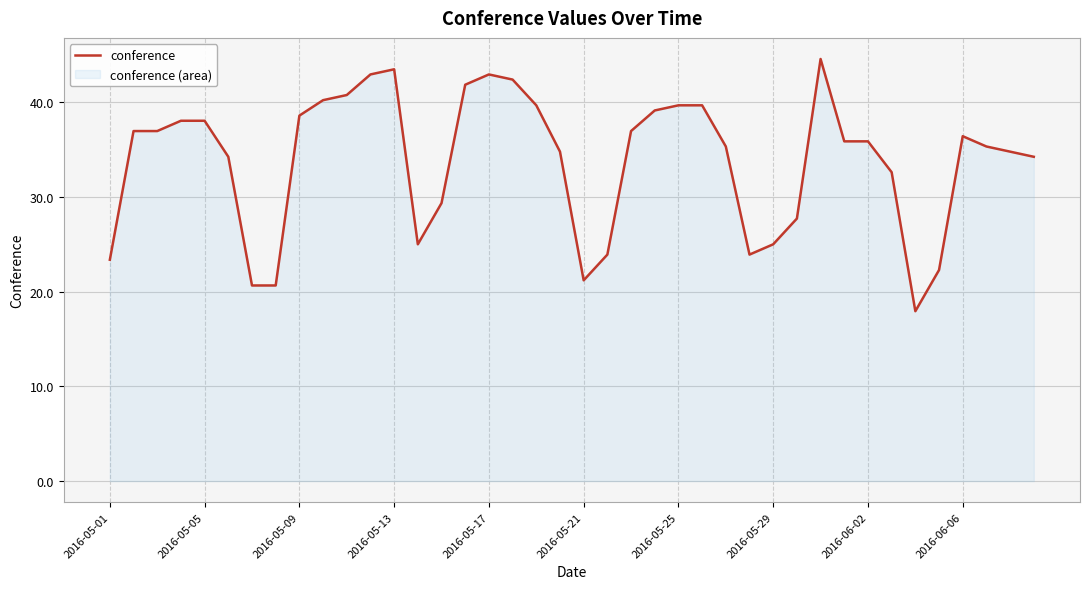

What is the greatest value displayed?

44.6